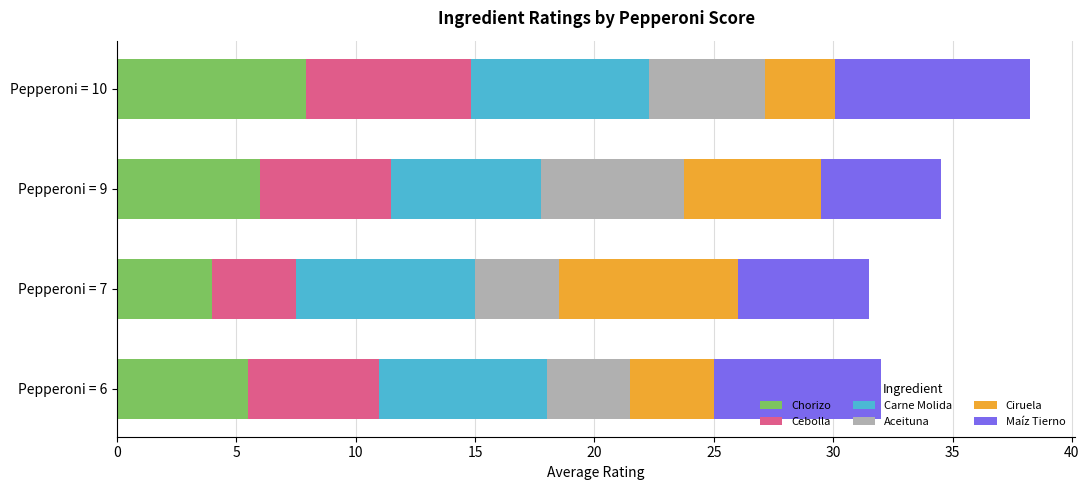

What is the total value across all series at Pepperoni = 9?

34.5